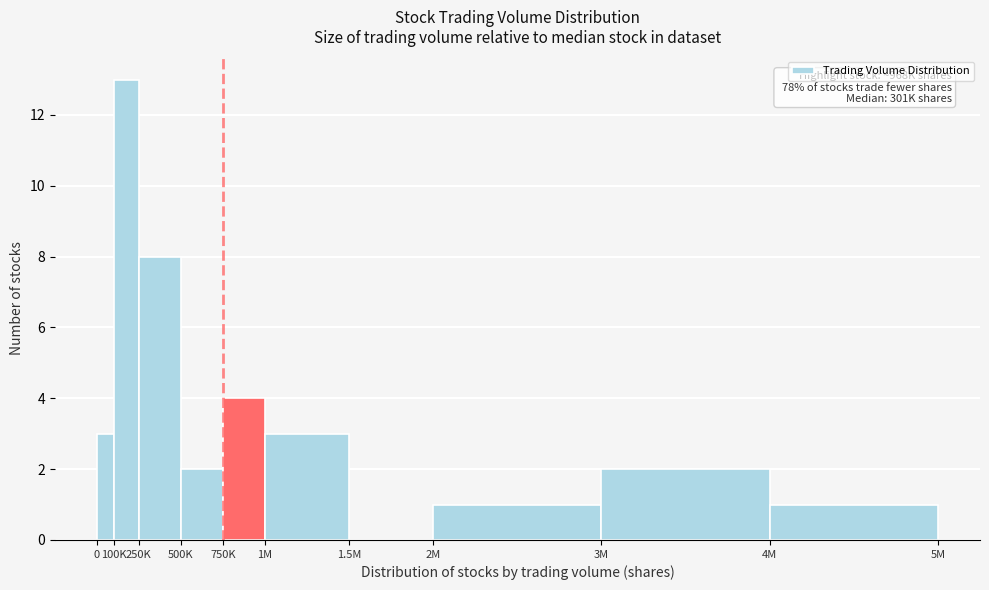

Reading right to left, transcribe all the data shown in this chart.

4M=1	3M=2	2M=1	1.5M=0	1M=3	750K=4	500K=2	250K=8	100K=13	0=3